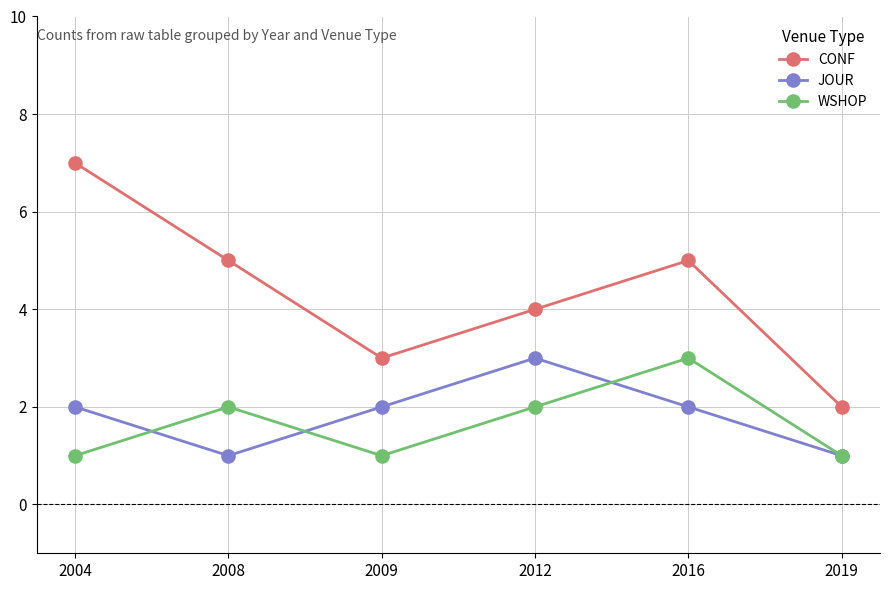

Between 2008 and 2009, which series saw the biggest shift?

CONF